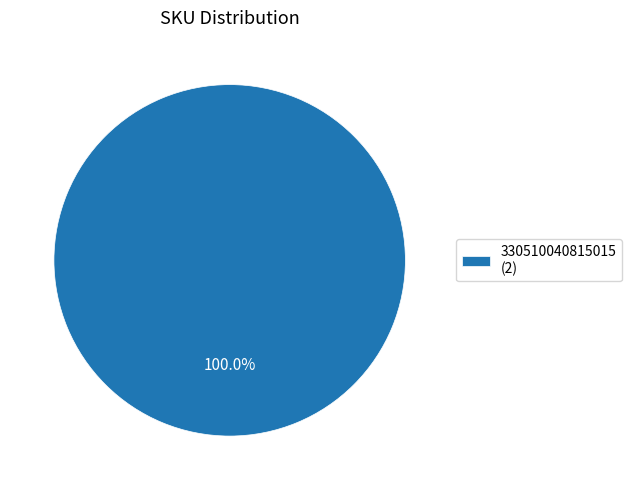

Which slice represents more than half of the pie?

330510040815015 (2)